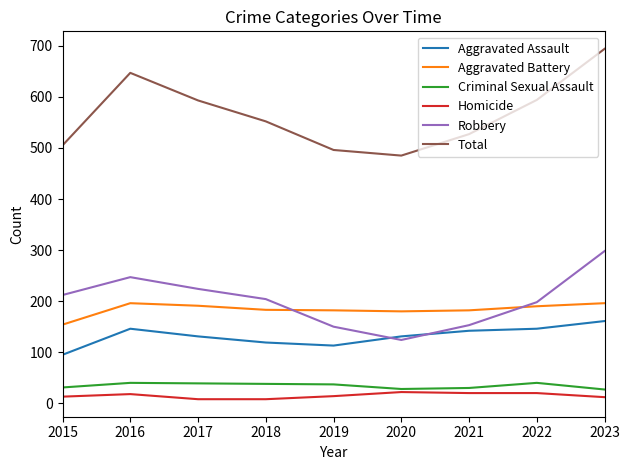

How many interior local valleys does the Robbery series have?

1